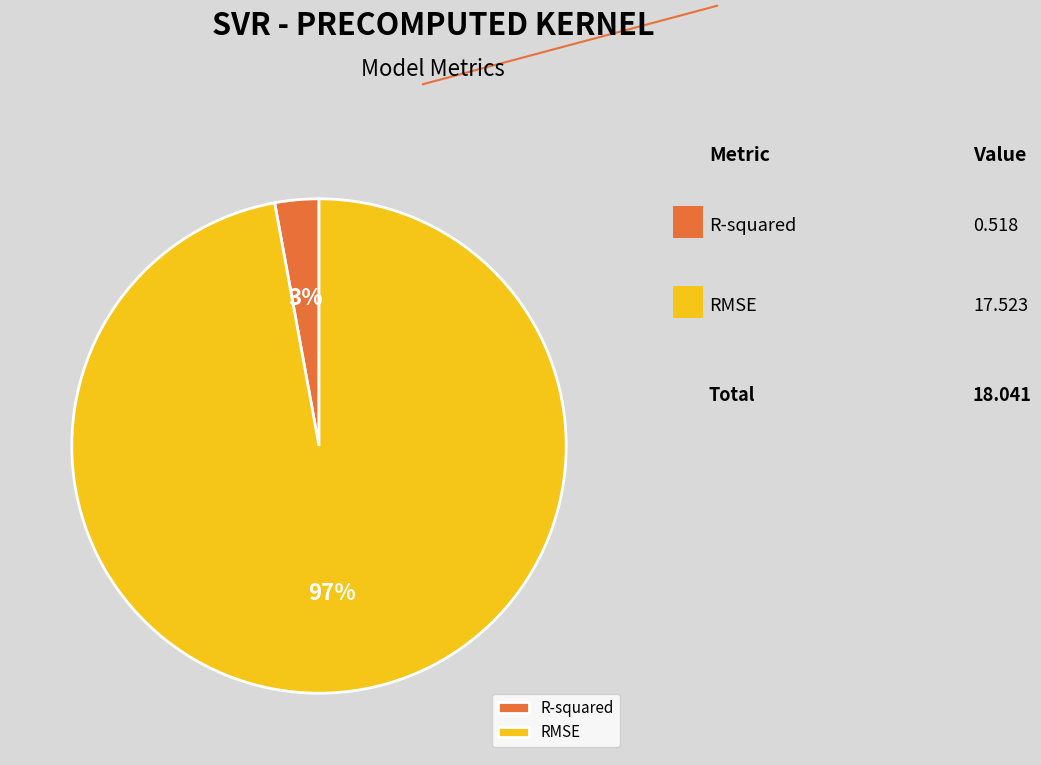

To the nearest percent, what portion does RMSE represent?

97%